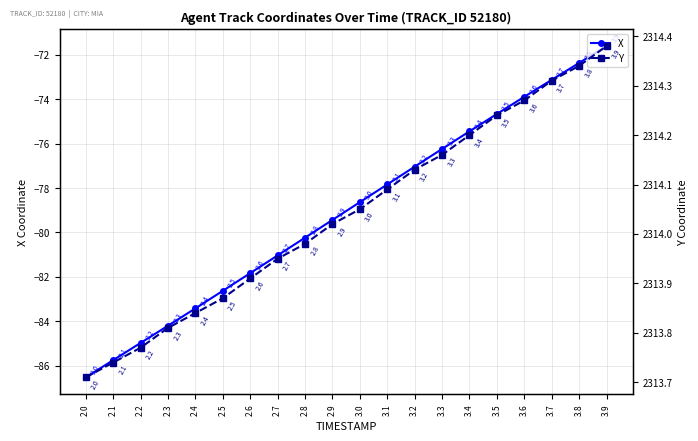

Read the X value at 2.9.

-79.4